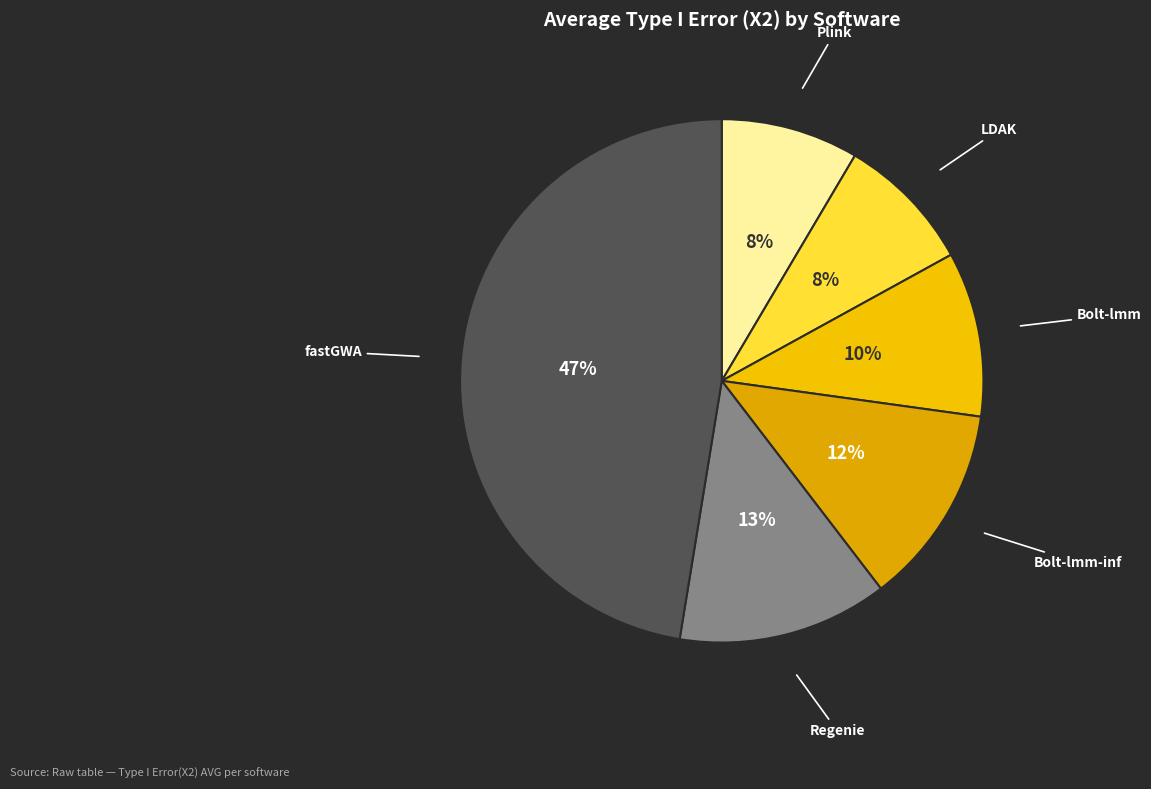

True or false: Bolt-lmm accounts for 1% of the total.

False